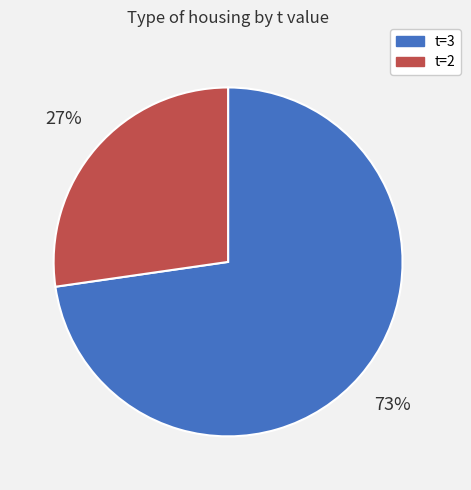

Does any single category account for the majority?

Yes